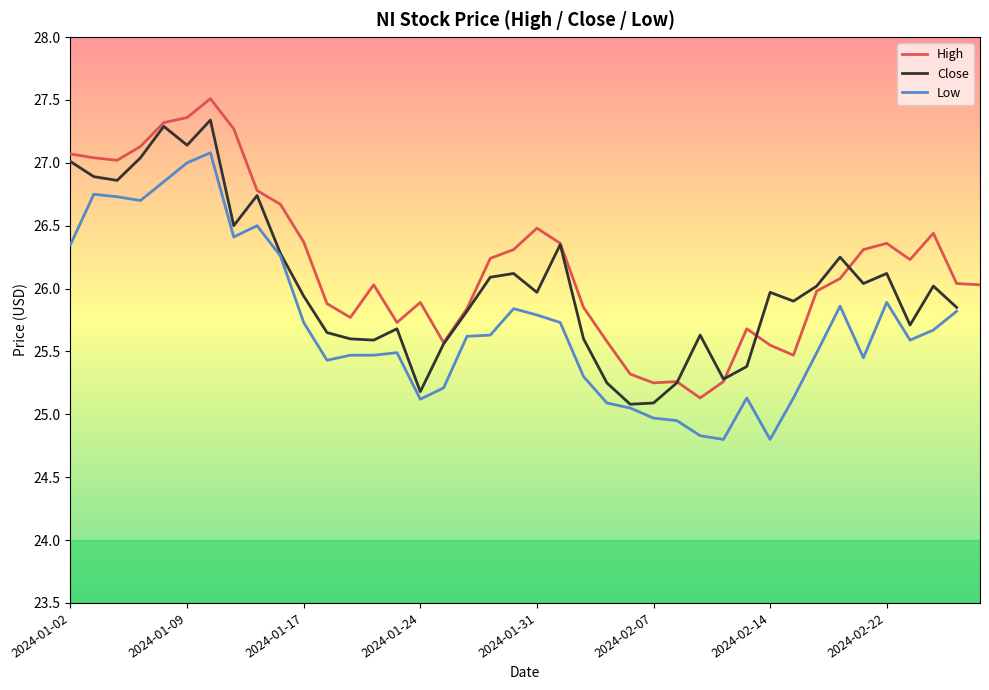

What is the average value of the Close series?

26.0